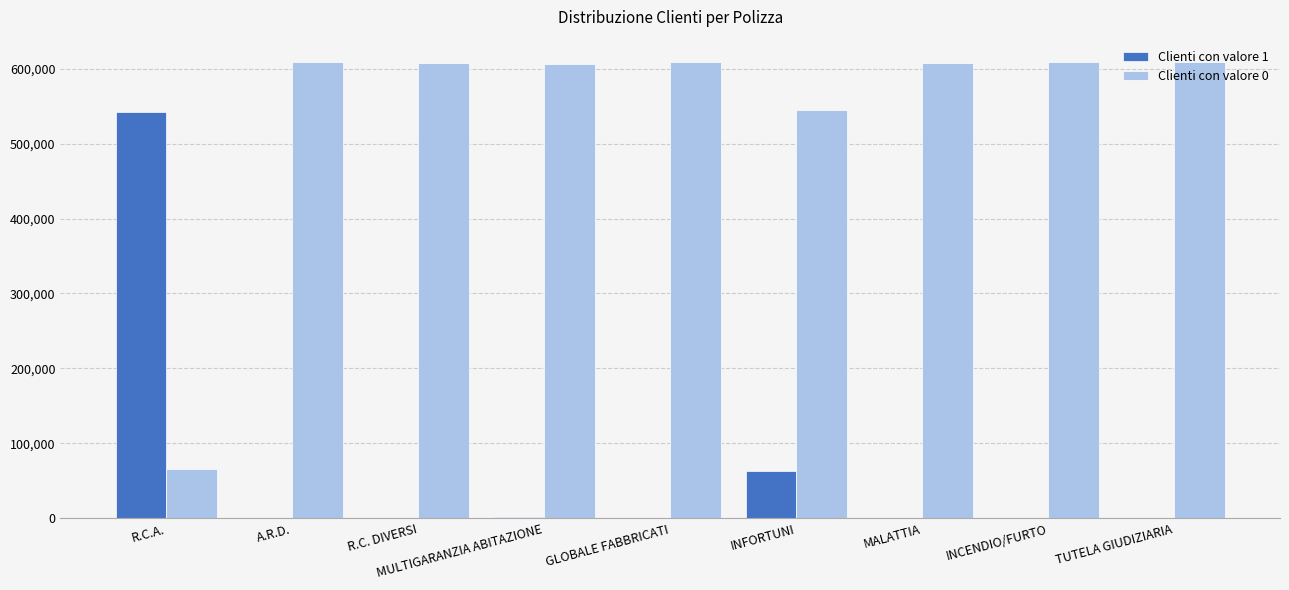

The Clienti con valore 0 series shows 607424 at MALATTIA. True or false?

True